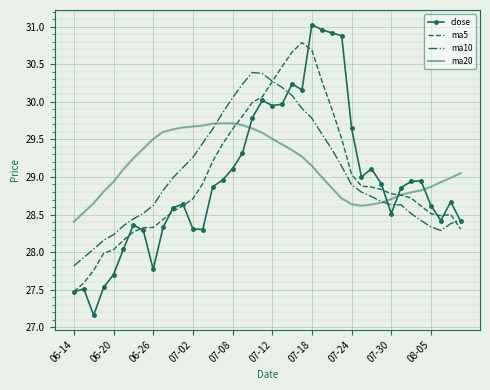

How many times do ma20 and close cross each other?

4